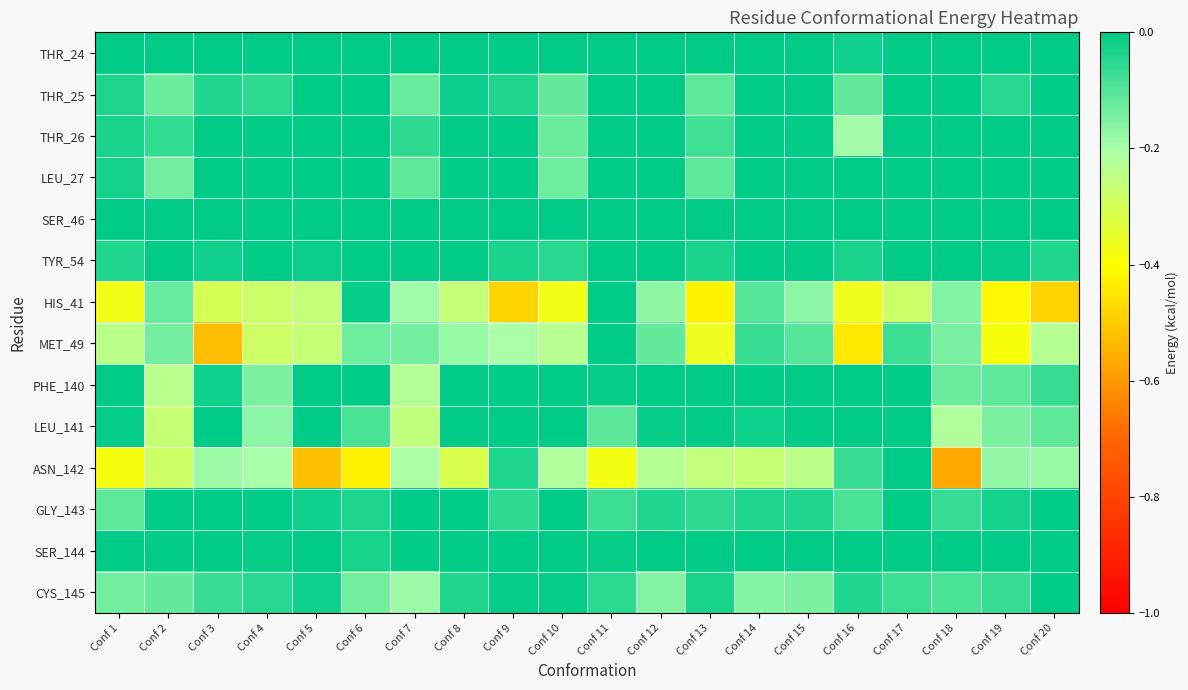

What is the smallest value displayed?

-0.6